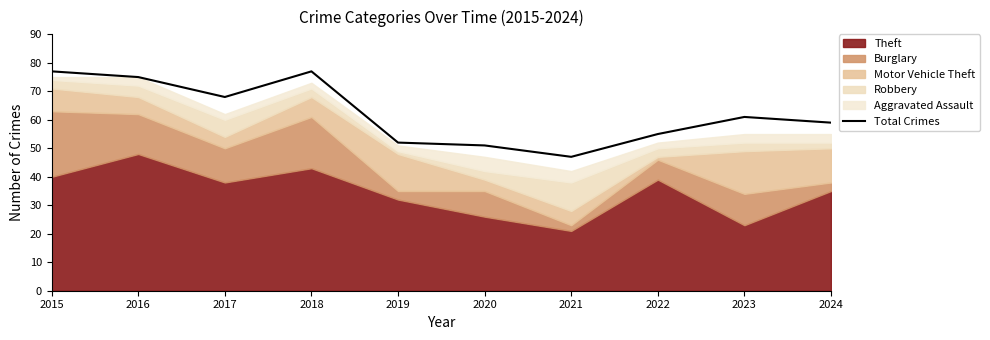

Approximately how many times larger is the value at 2022 compared to 2017?

0.8